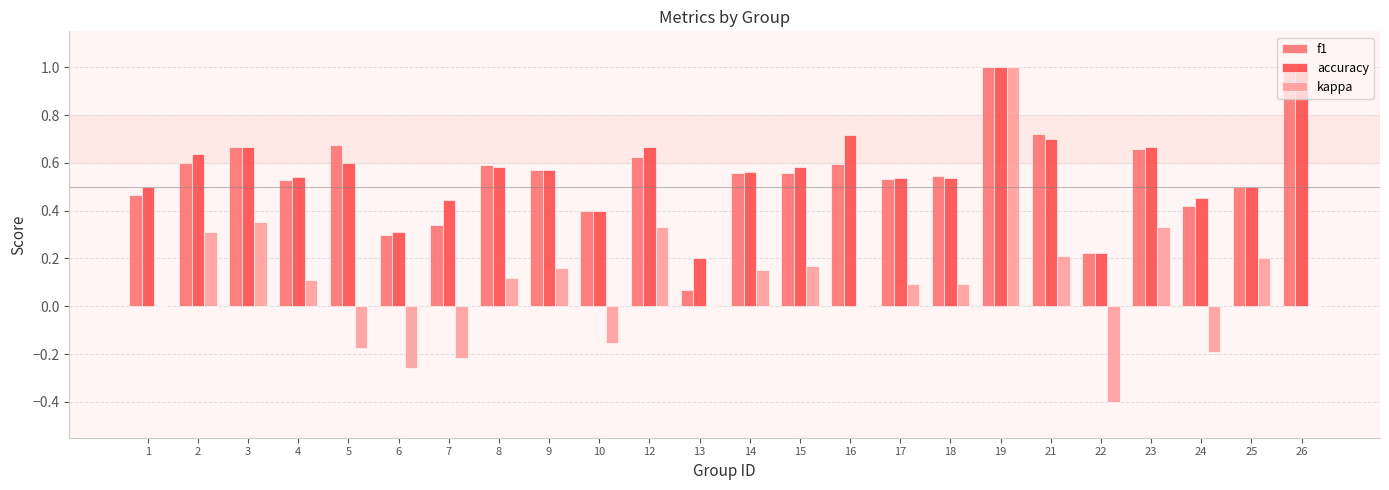

What is the total value across all series at 14?

1.3